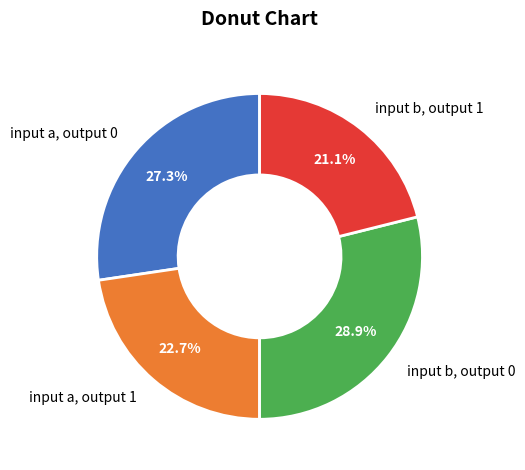

Which category has the smallest portion of the pie?

input b, output 1